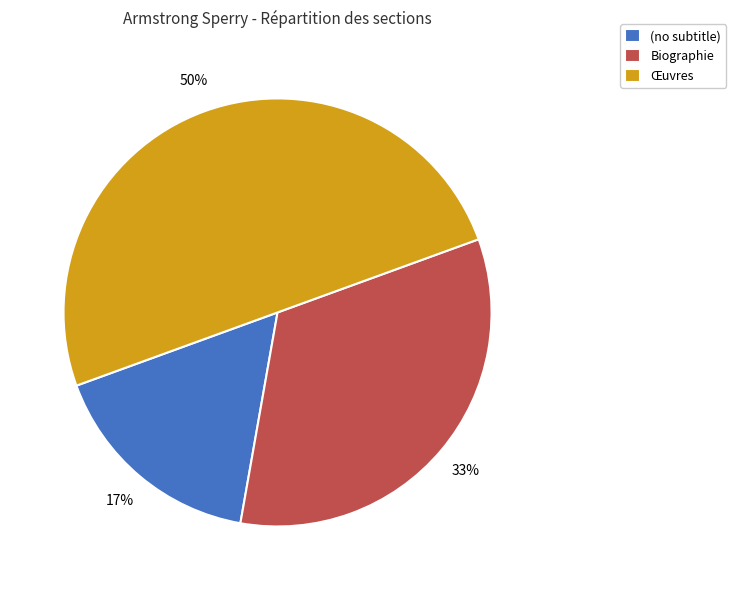

How many slices are in this pie chart?

3